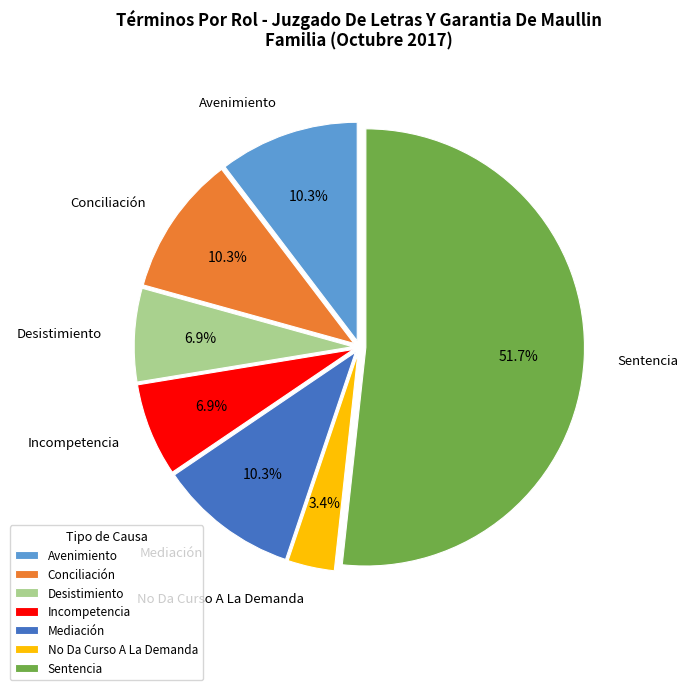

What is the ratio of the value at Sentencia to the value at Desistimiento?

7.5